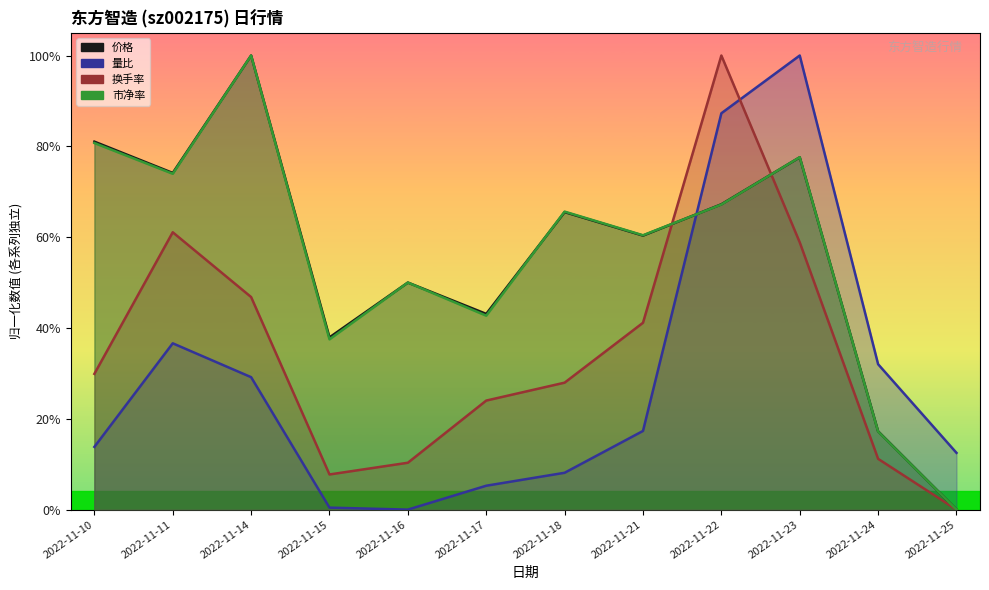

Is the value of 量比 at 2022-11-22 greater than the value of 市净率 at 2022-11-21?

Yes